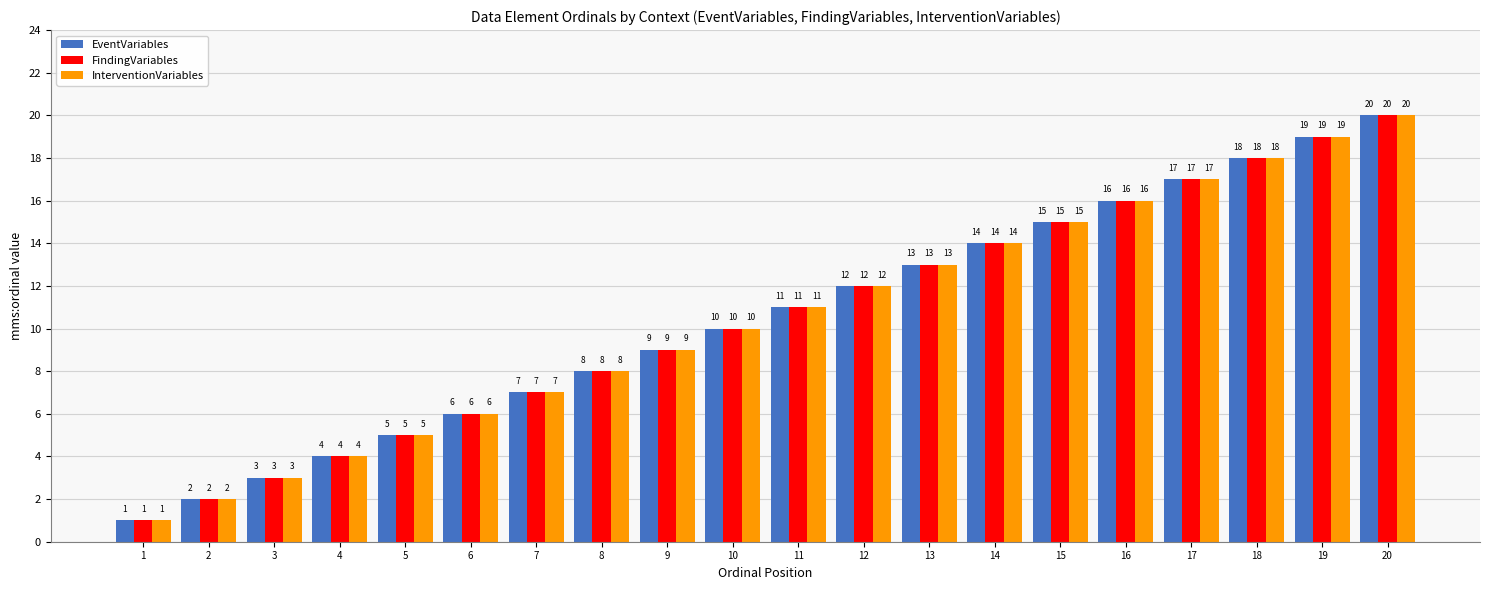

What is the maximum value for InterventionVariables?

20